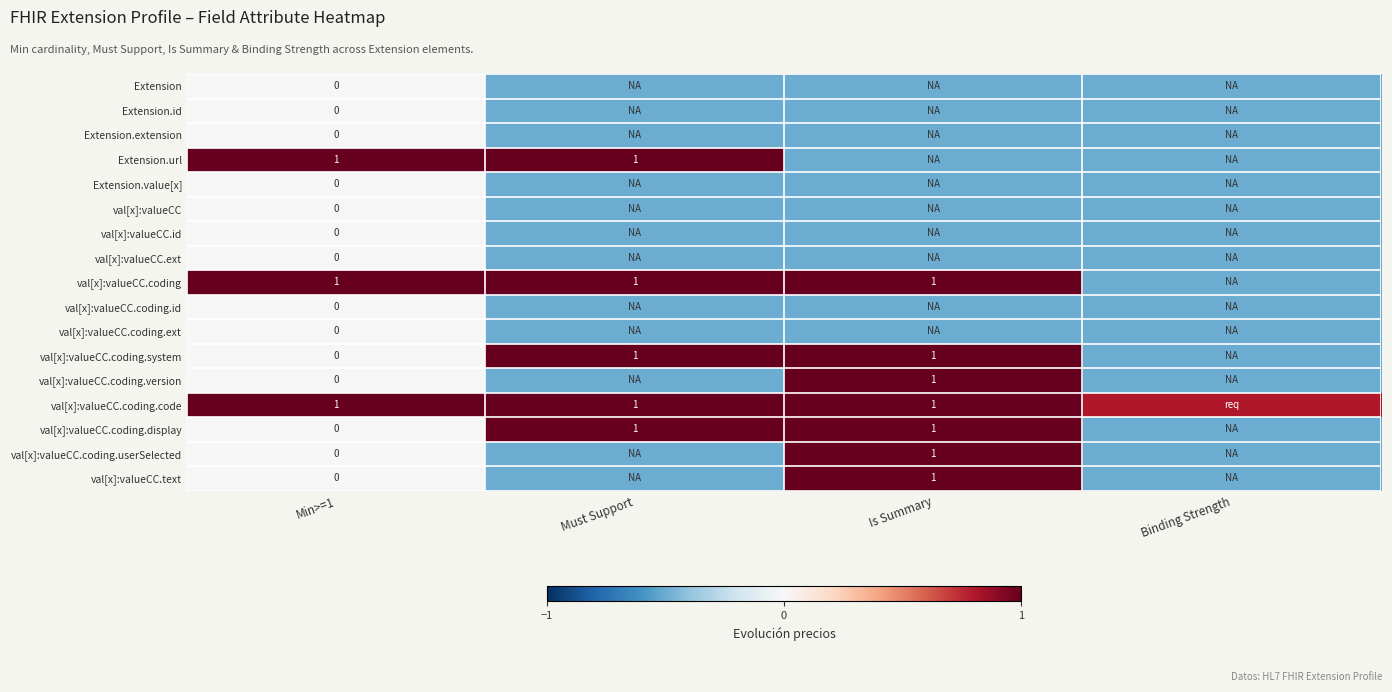

The value of val[x]:valueCC.coding.system at Must Support is 0.4. True or false?

False